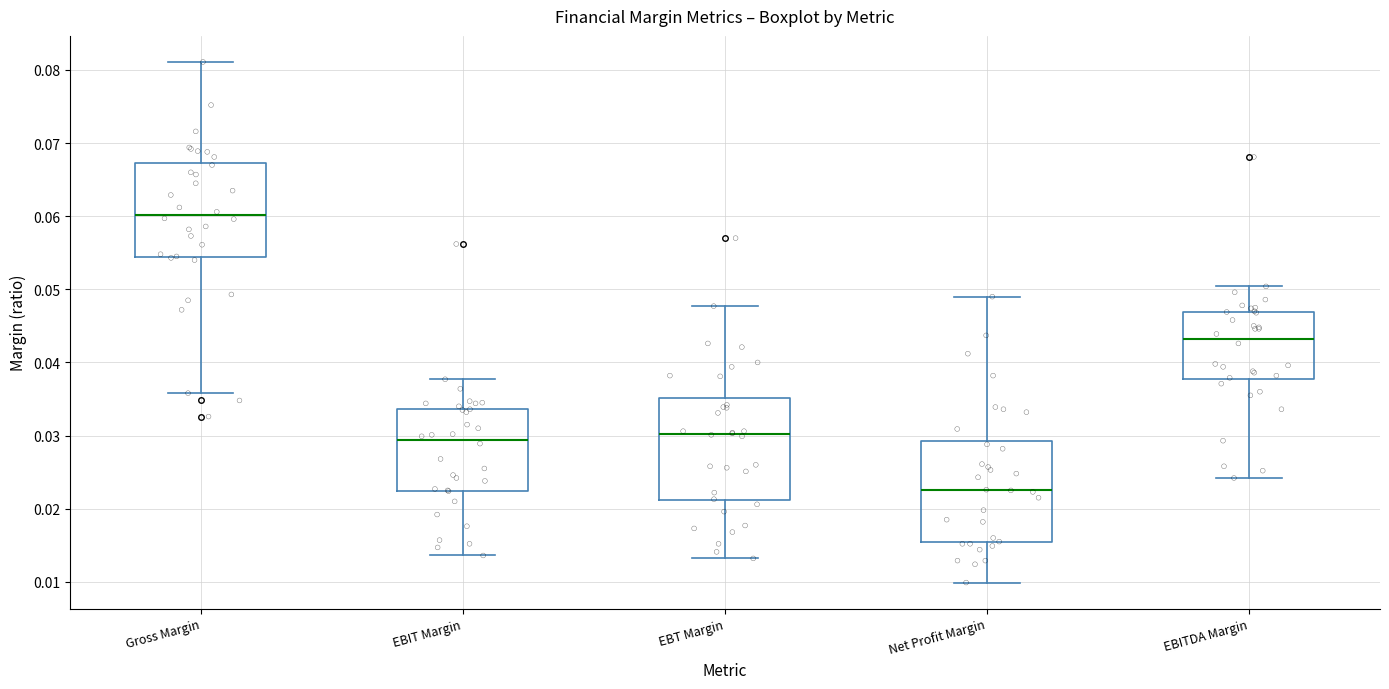

Reading left to right, transcribe this box plot: for each box, give where its median line is, the range the box spans, and where its two whiskers end, as read against the y-axis. The values are not printed on the chart, so give them approximately, as read against the axis.

Gross Margin: median 0.060, box 0.054 to 0.067, whiskers 0.036 to 0.081
EBIT Margin: median 0.029, box 0.022 to 0.034, whiskers 0.014 to 0.038
EBT Margin: median 0.030, box 0.021 to 0.035, whiskers 0.013 to 0.048
Net Profit Margin: median 0.023, box 0.015 to 0.029, whiskers 0.010 to 0.049
EBITDA Margin: median 0.043, box 0.038 to 0.047, whiskers 0.024 to 0.050